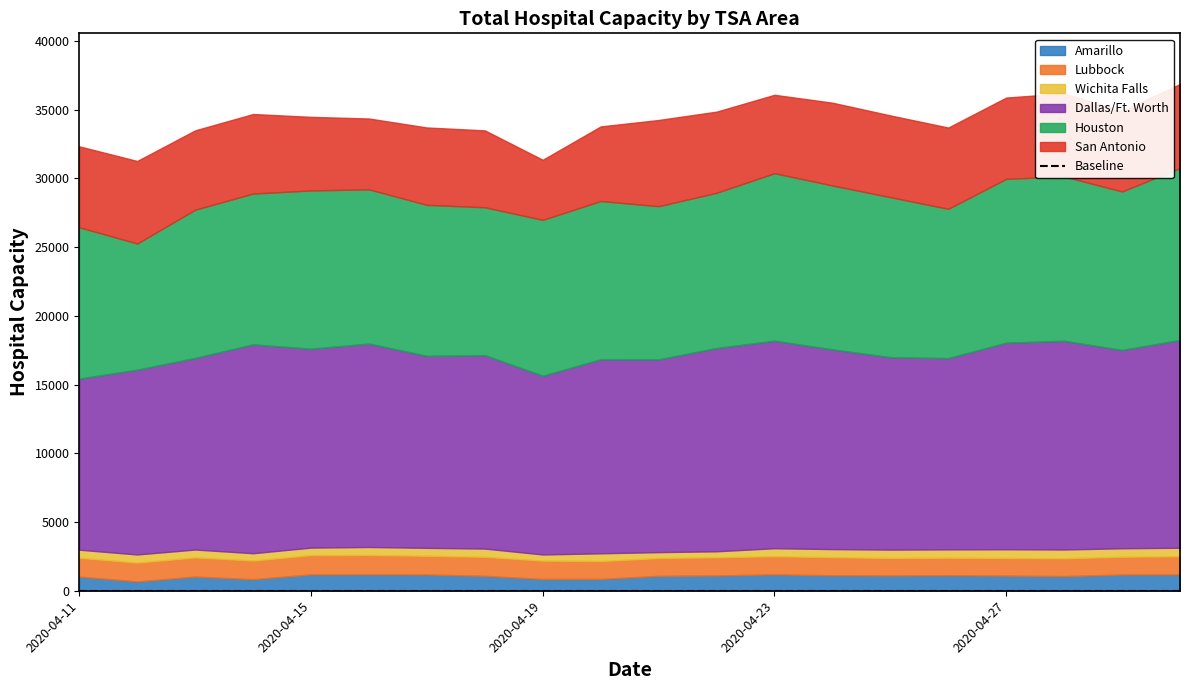

What is the value of the Lubbock point at the 9th from the left?

1336